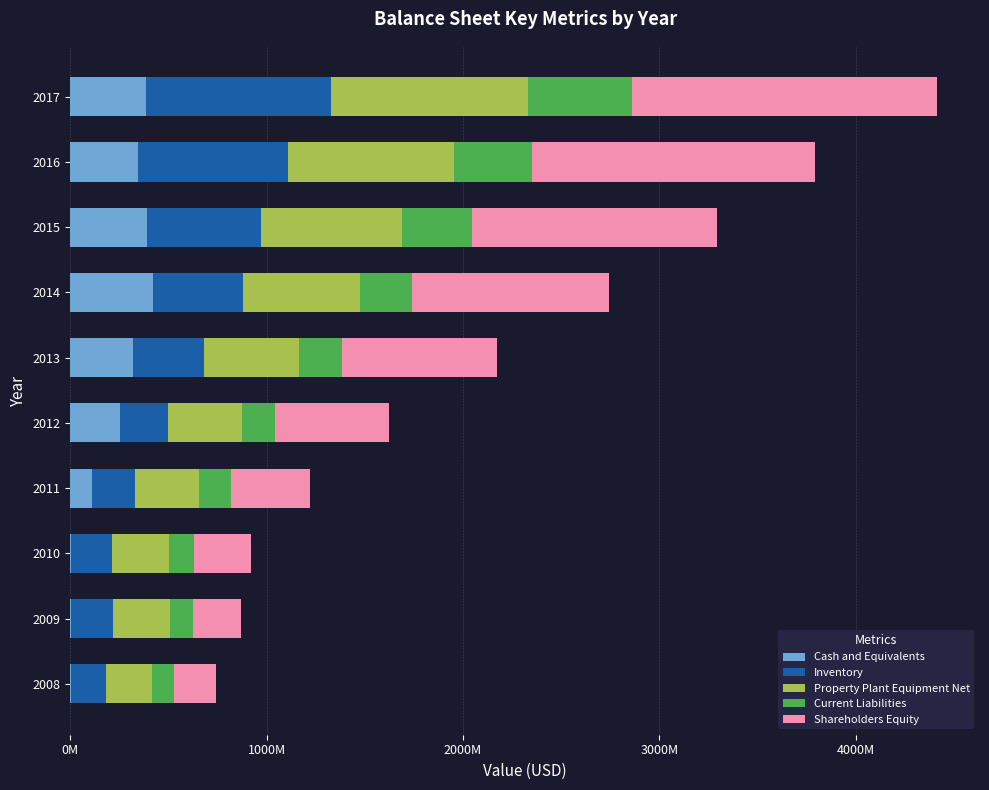

What are all the series names shown in the legend?

Cash and Equivalents, Inventory, Property Plant Equipment Net, Current Liabilities, Shareholders Equity